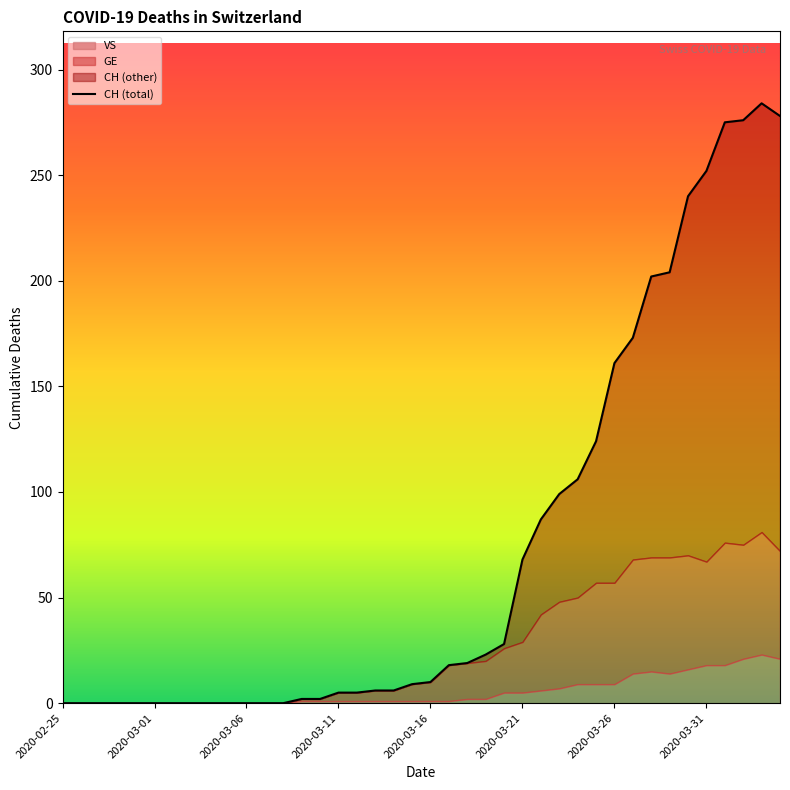

How many lines are shown in the chart?

1